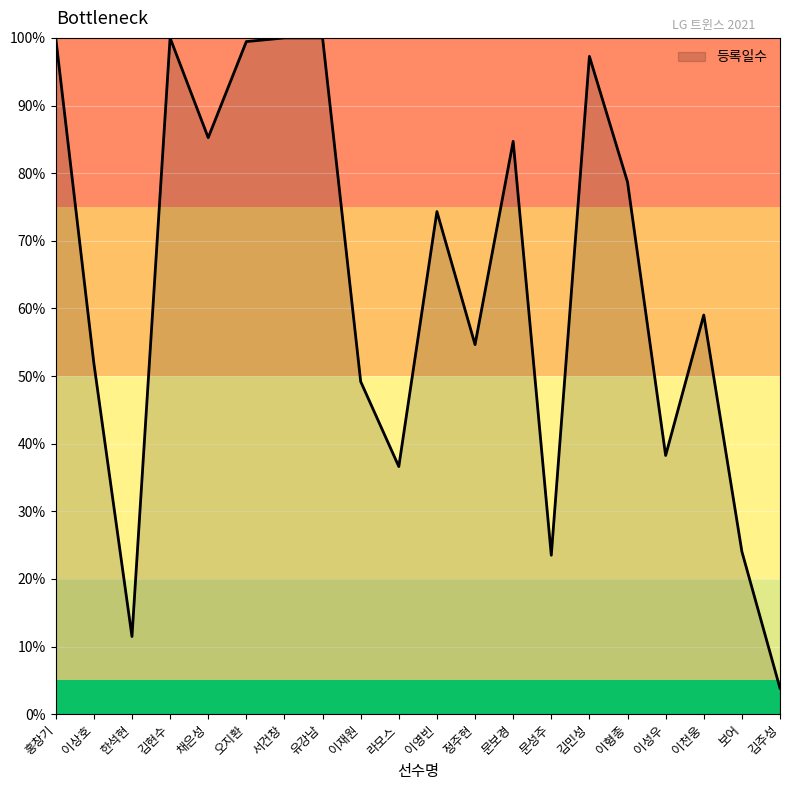

Where is the data nearest to the value 51?

이상호